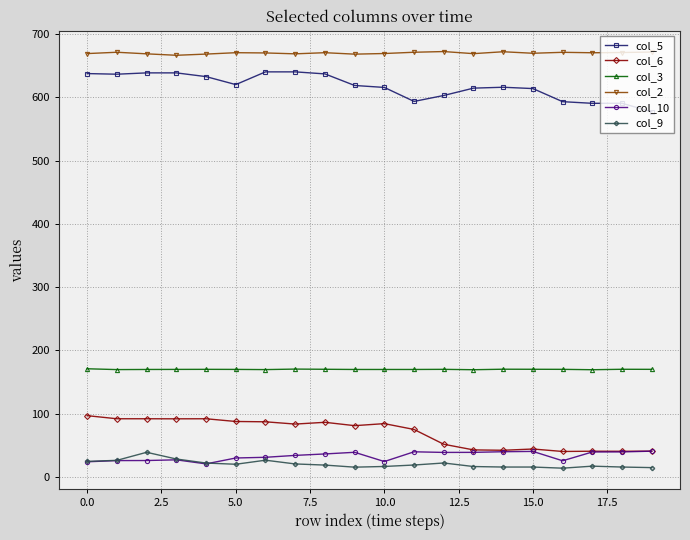

True or false: col_2 has more than 0 interior local peaks.

True